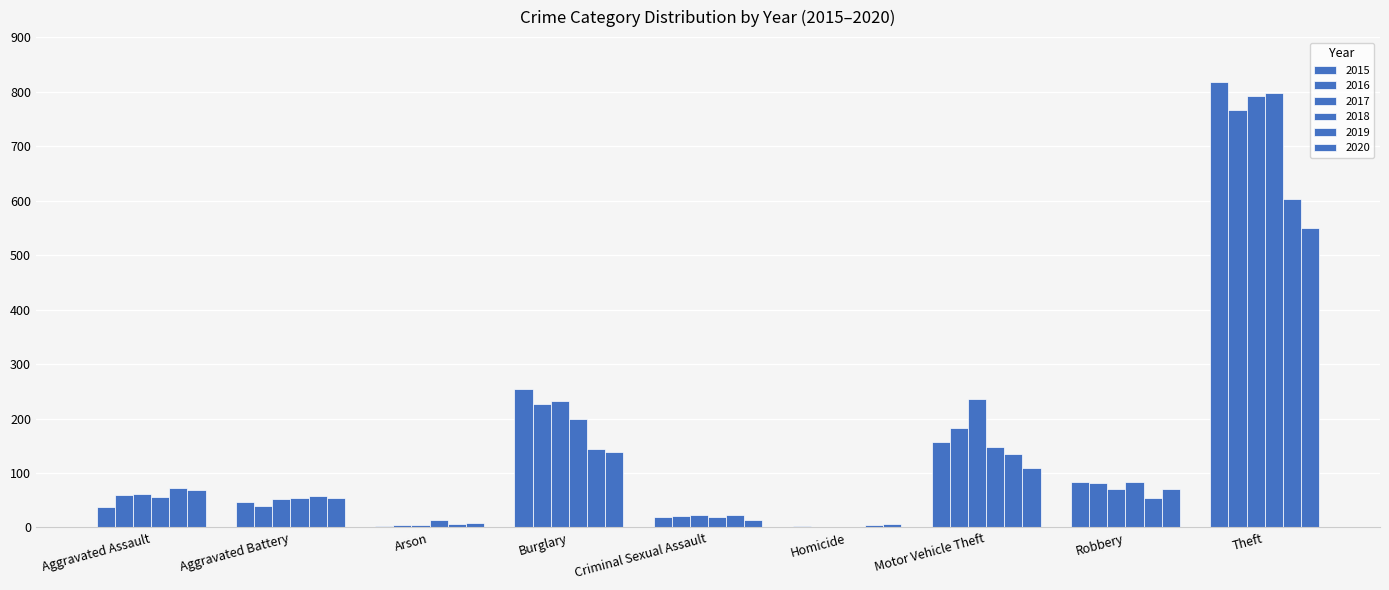

At which label is 2016 closest to 384?

Burglary